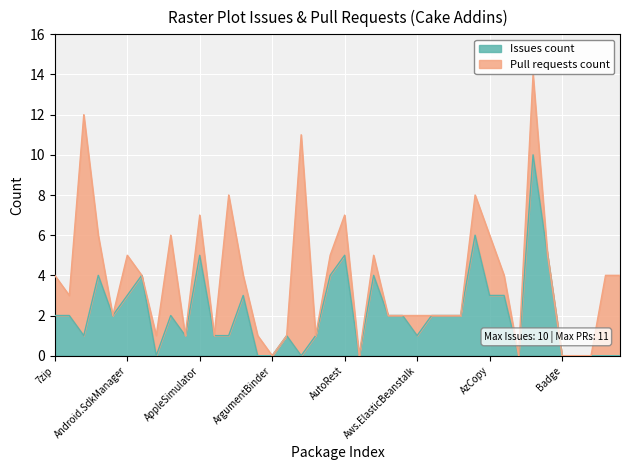

How many interior local peaks (higher than both neighbors) does the data have?

10